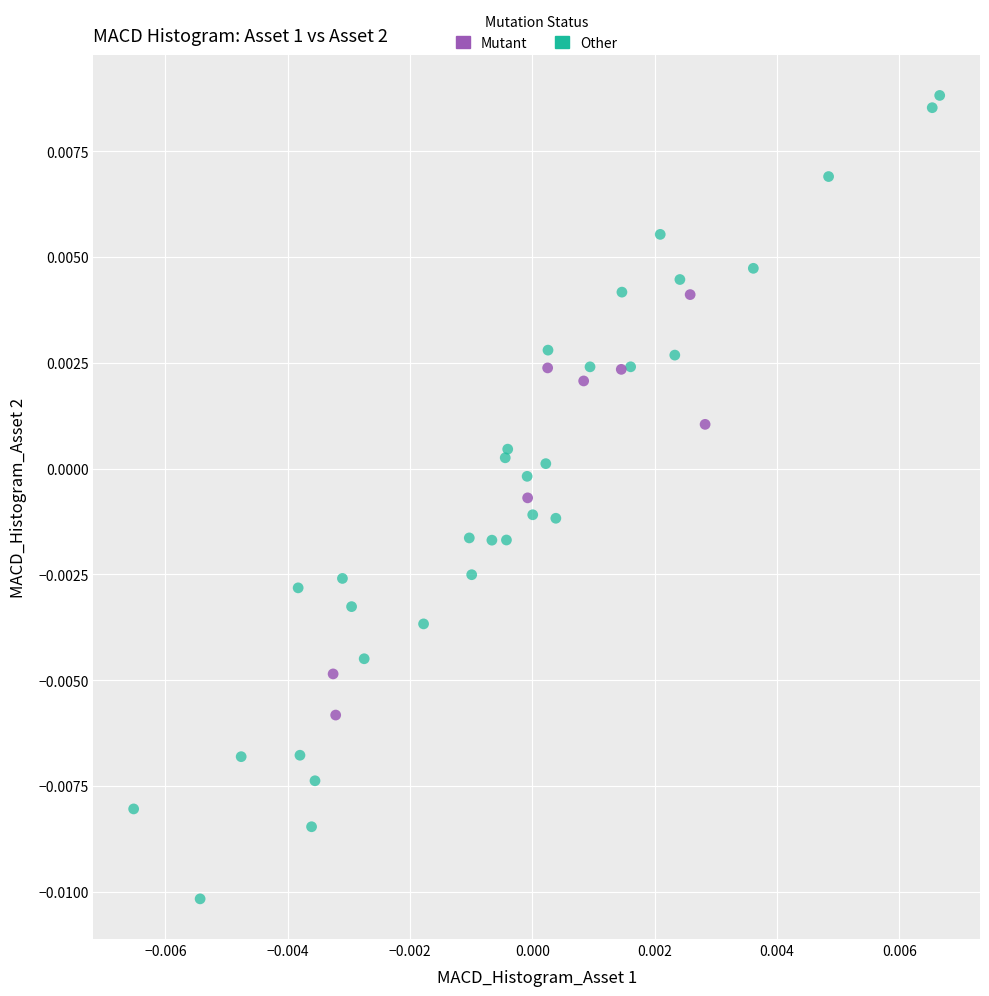

Which series contains the highest Y value?

Other